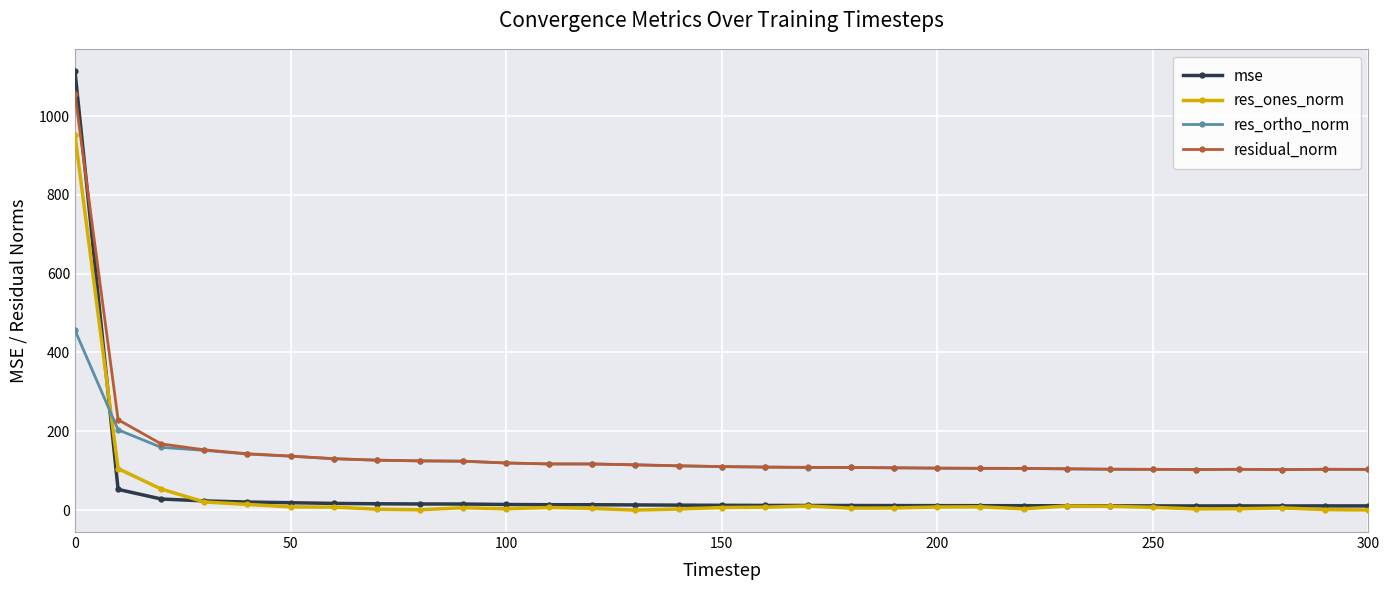

Count the number of data series in this chart.

4